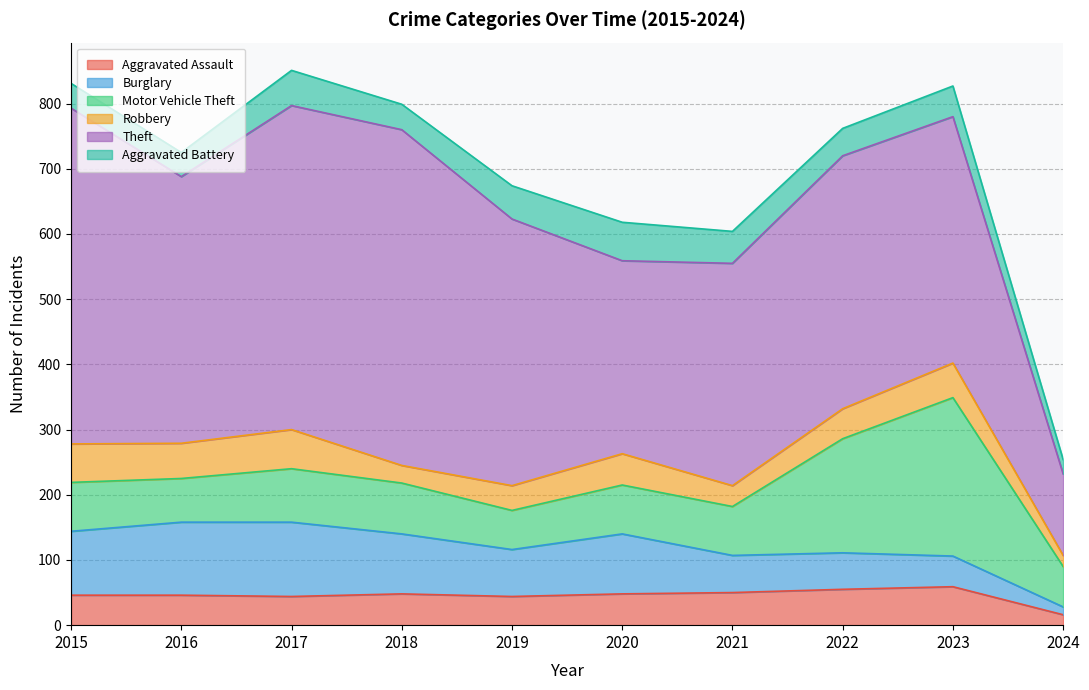

At which label does Aggravated Assault reach its peak?

2023